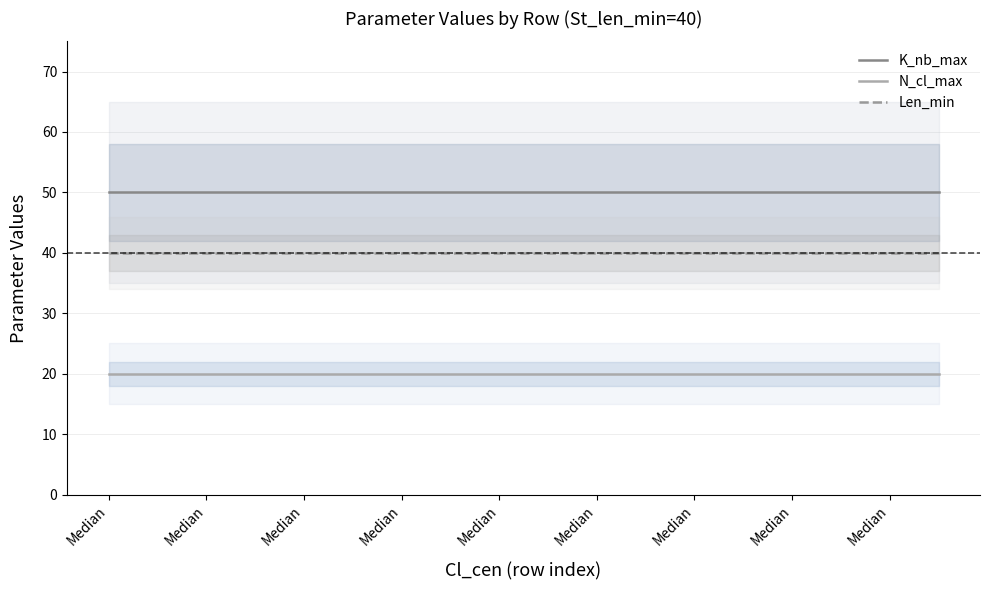

The value of N_cl_max at Median is 20. True or false?

True